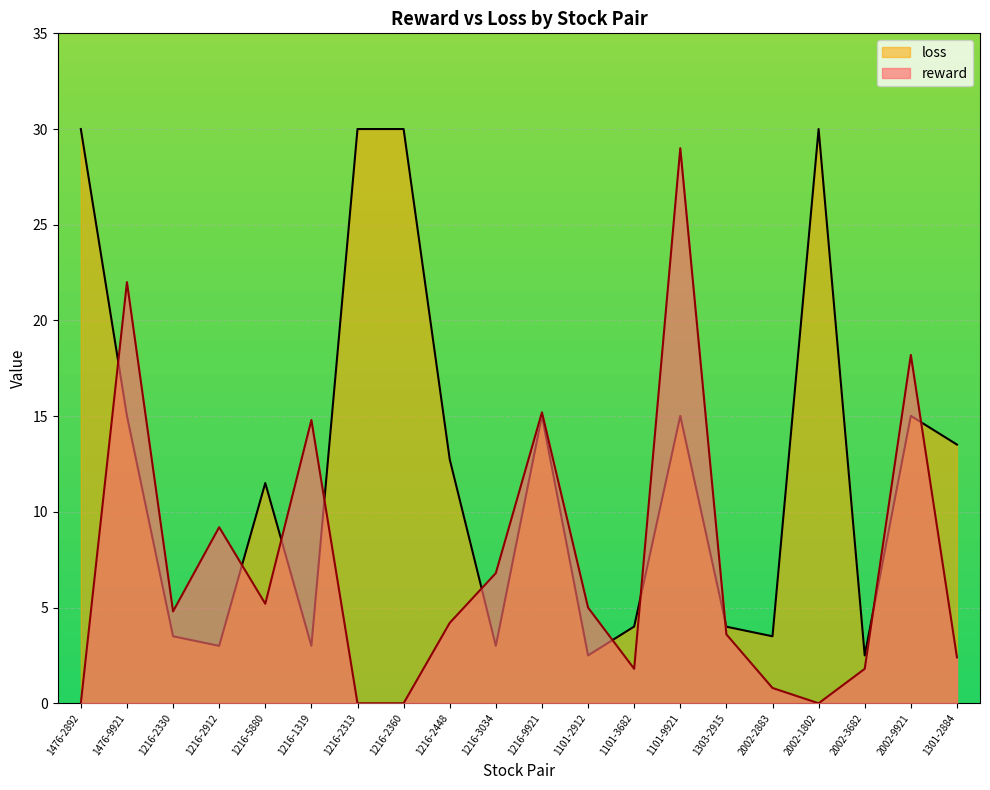

What is the label of the 5th point from the left?

1216-5880